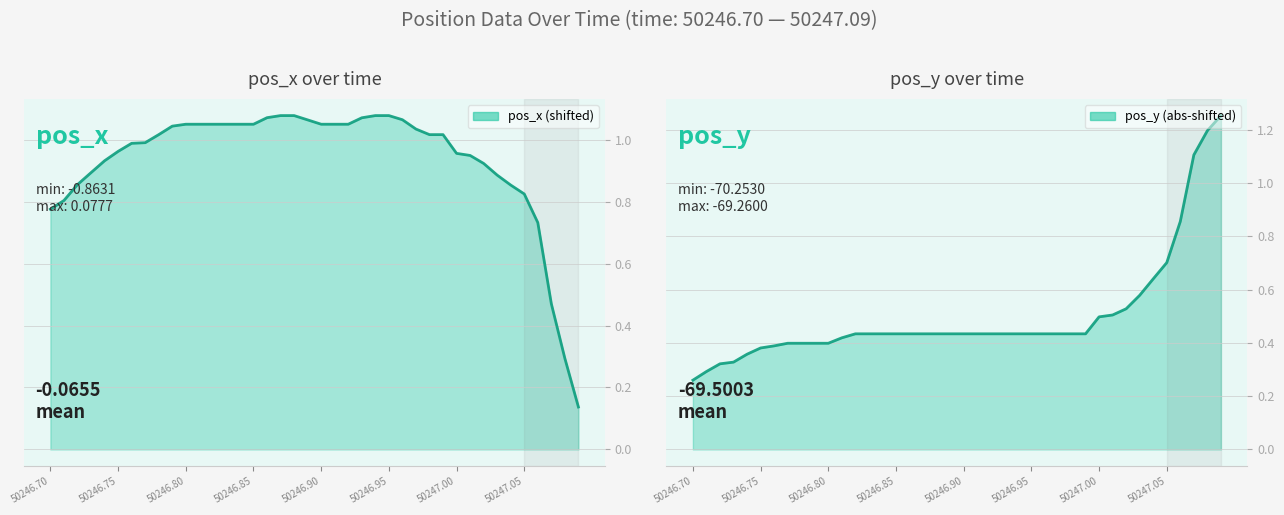

After their last crossing, which series has the higher values: pos_y (abs-shifted) or pos_x (shifted)?

pos_y (abs-shifted)